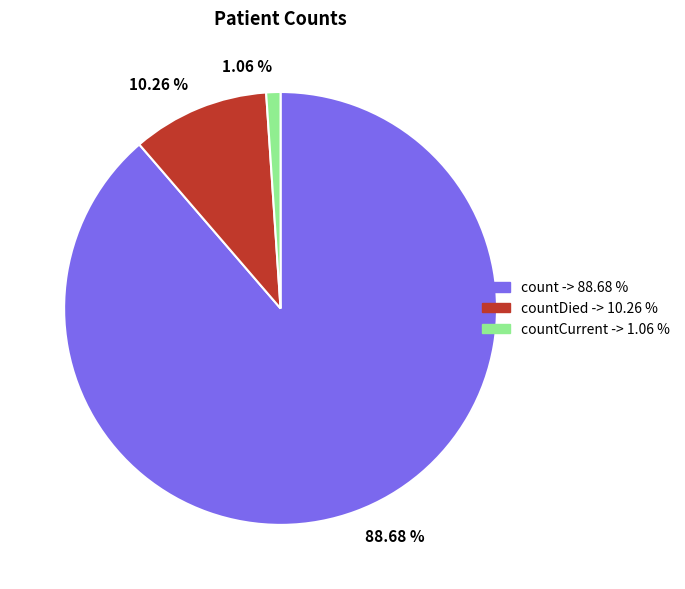

Which slice is the smallest?

1.06 %